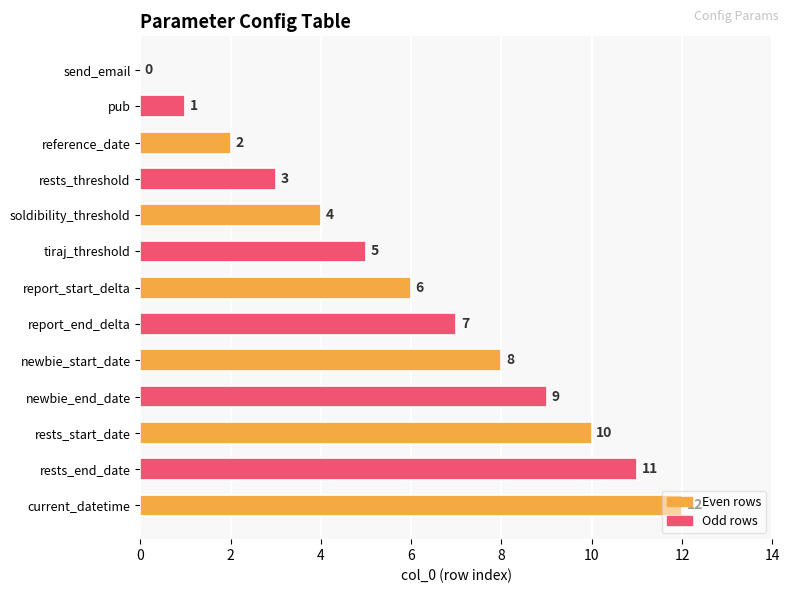

Approximately how many times larger is the value at rests_end_date compared to pub?

11.0